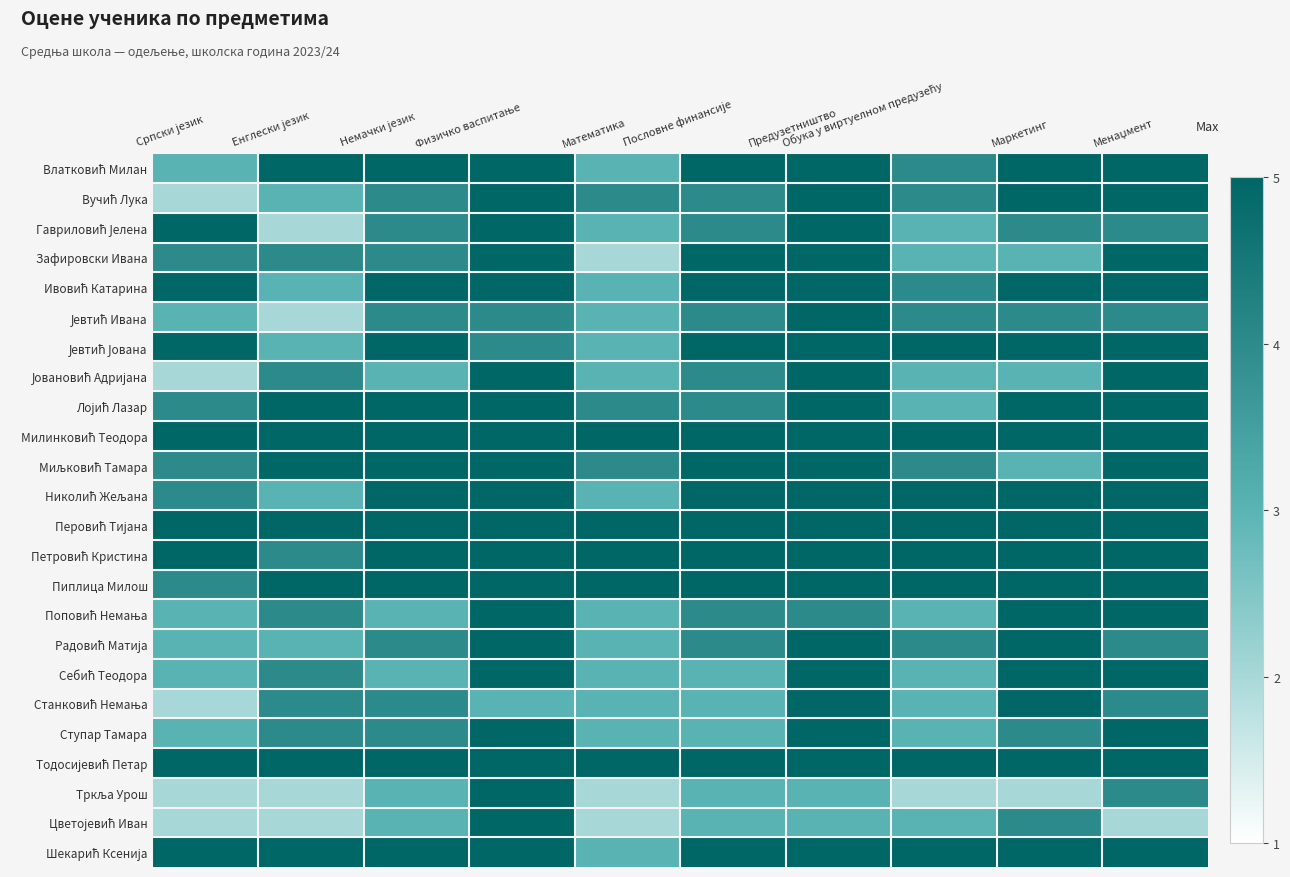

Which category has the highest value across all series?

Енглески језик